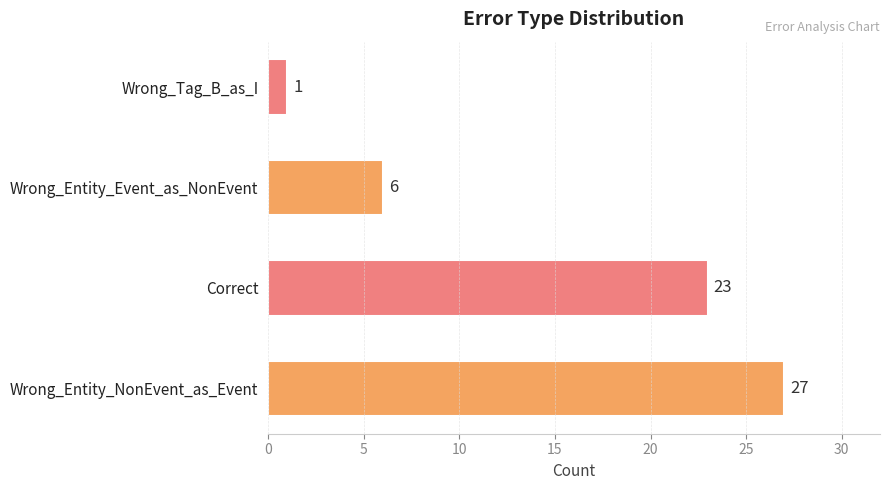

The chart shows a value of 6 at Wrong_Entity_Event_as_NonEvent. True or false?

True